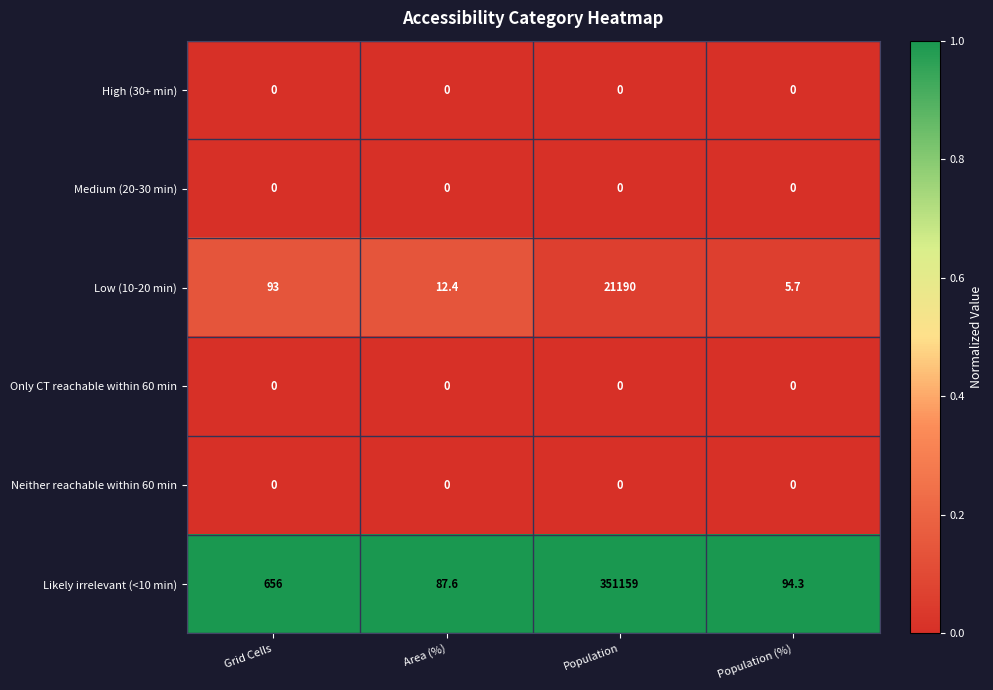

At how many categories does at least one series exceed 0?

4